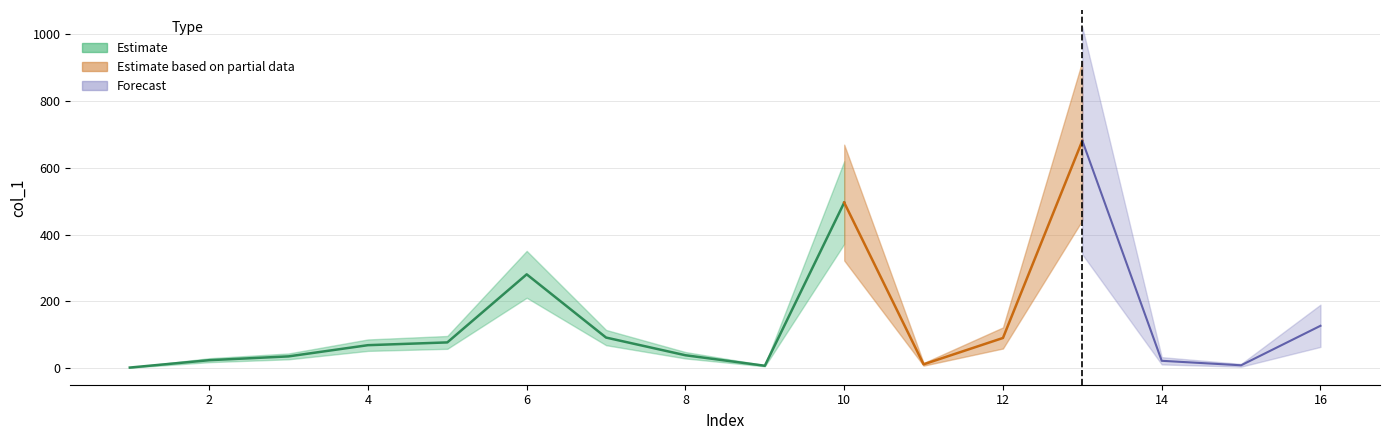

List the labels in order of value, largest first.

13, 10, 6, 16, 7, 12, 5, 4, 8, 3, 2, 14, 11, 15, 9, 1